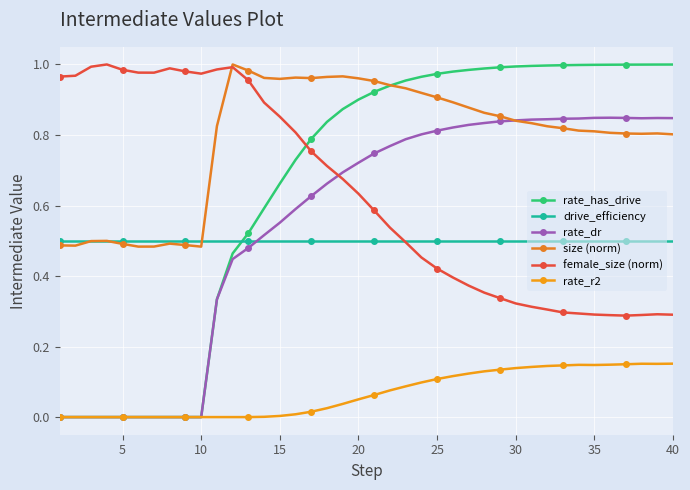

What is the difference between the maximum and minimum values in the size (norm) series?

0.5